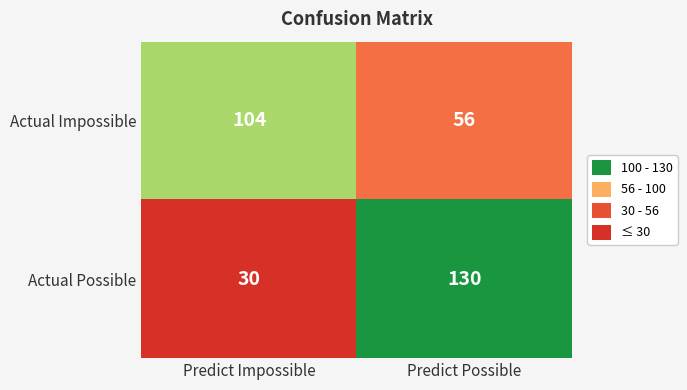

What is the greatest value displayed?

130